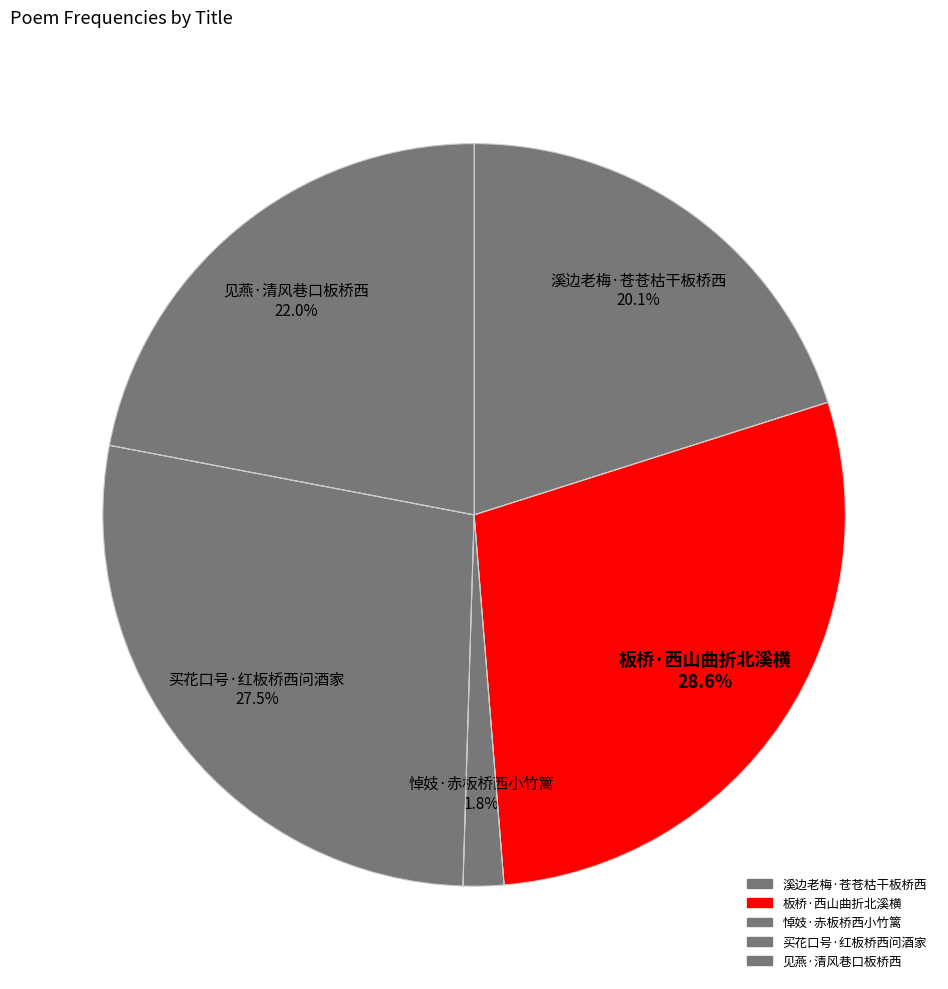

Count the number of slices in the pie.

5